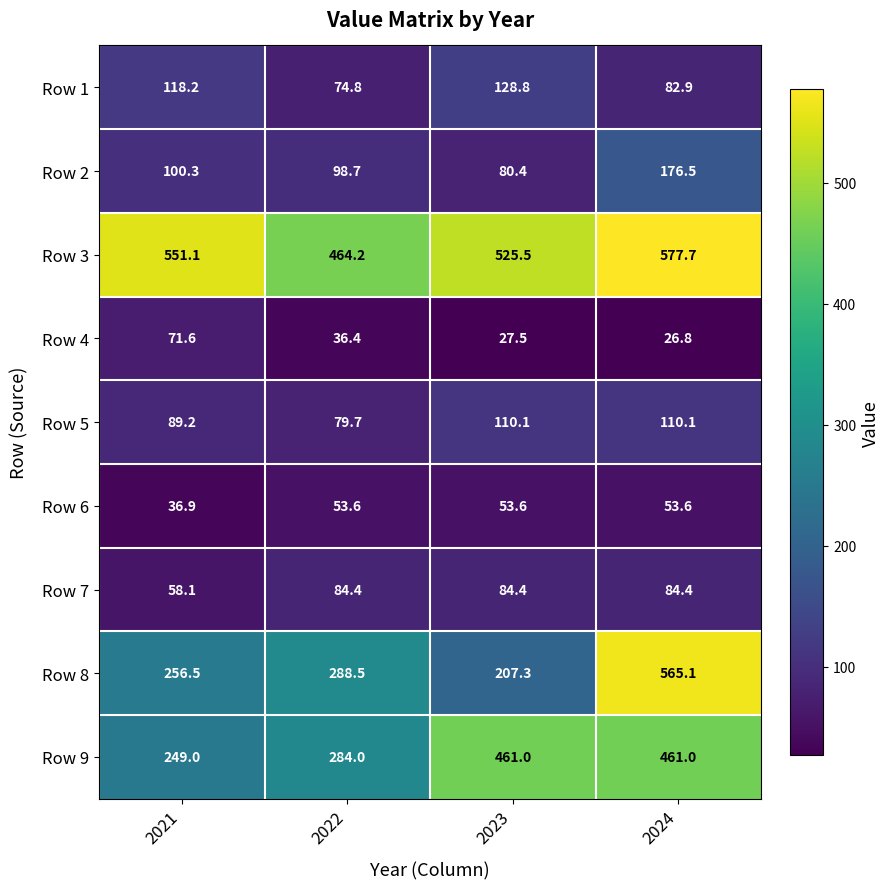

What value does the Row 5 series have at 2022?

79.7